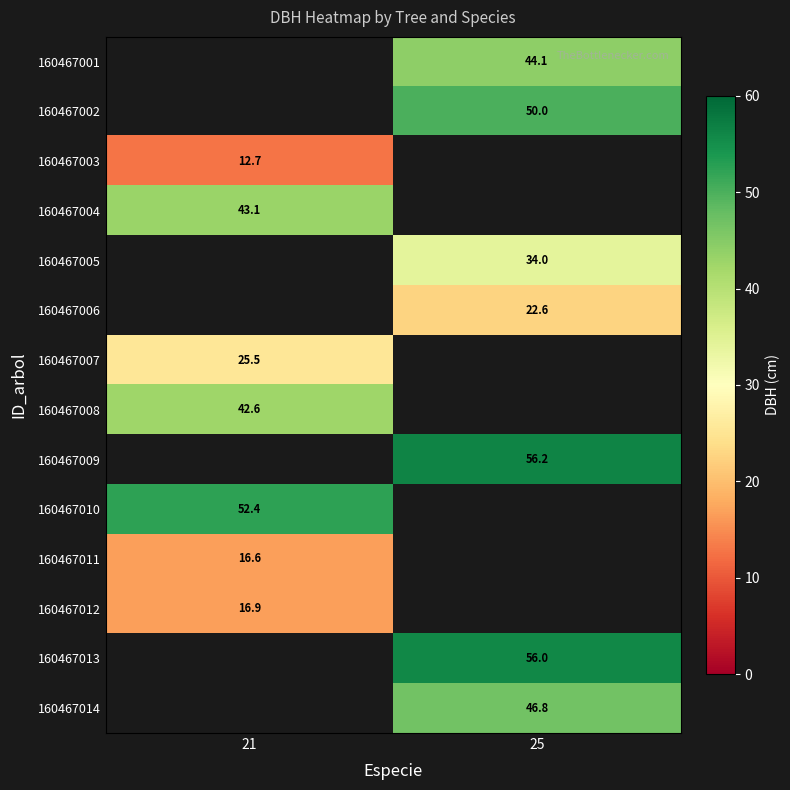

The value of 160467002 at 25 is 69.4. True or false?

False